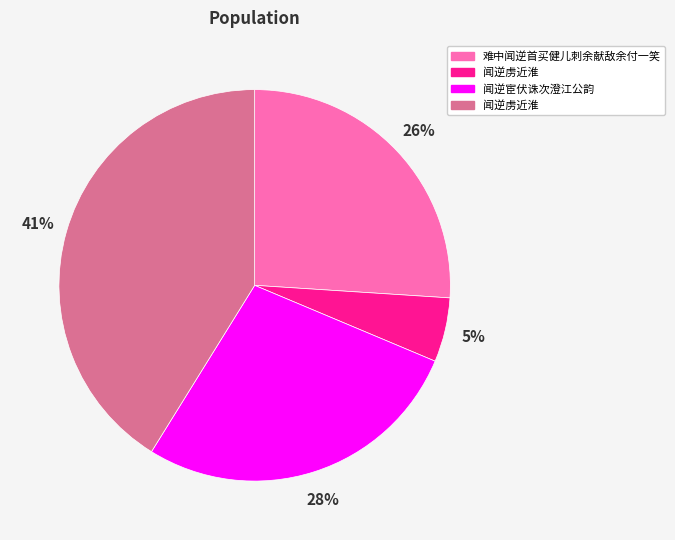

Is there a majority slice in this chart?

No